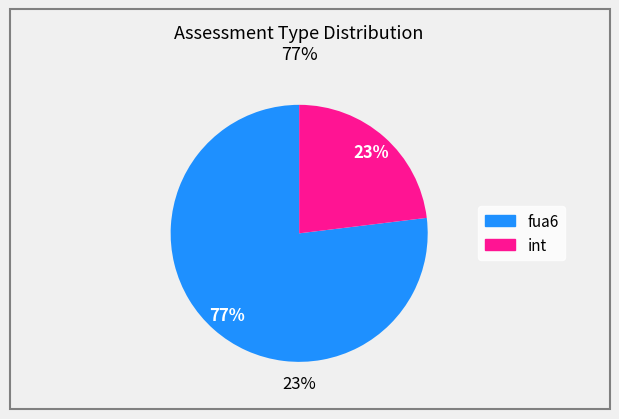

Count the number of slices in the pie.

2